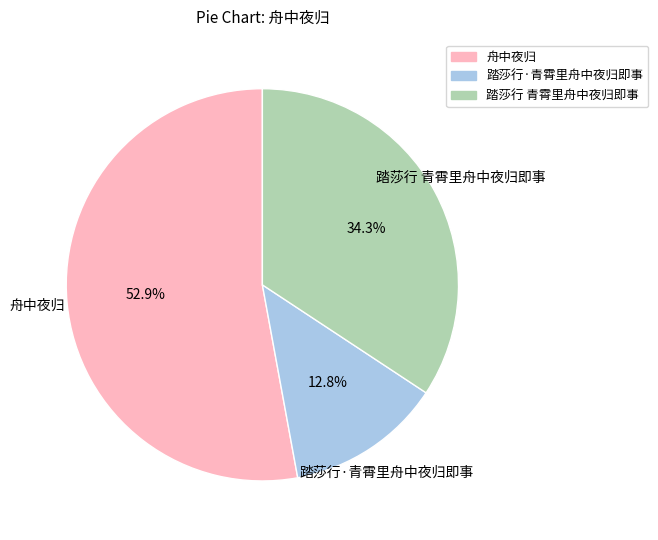

To the nearest percent, what percentage of the pie is 踏莎行·青霄里舟中夜归即事?

13%